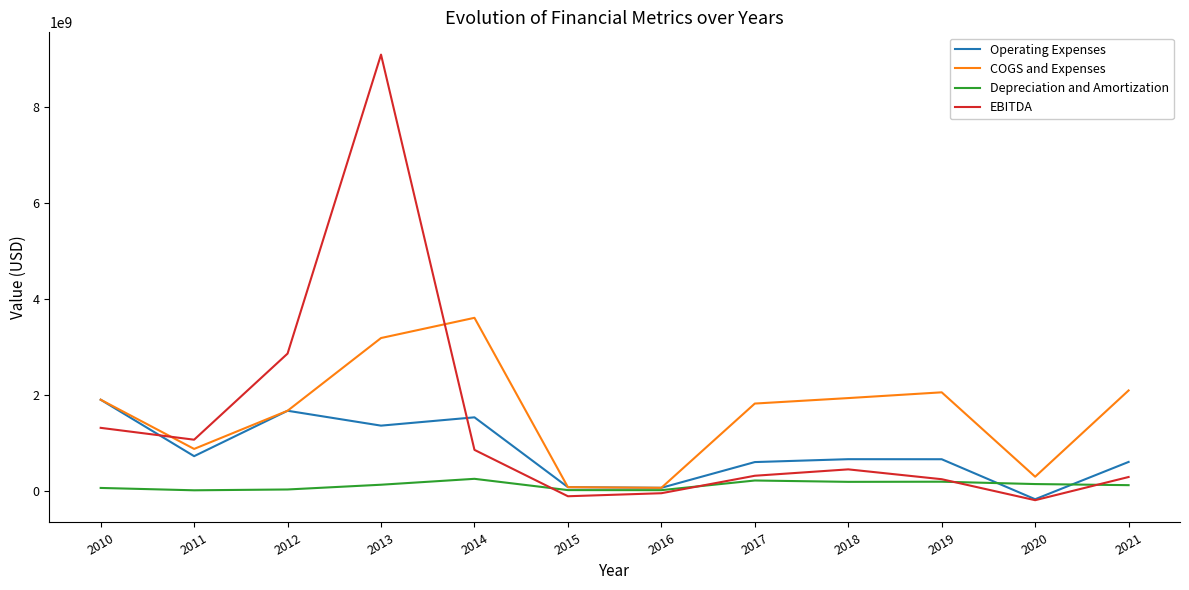

Rank the series at 2018 from lowest to highest value.

Depreciation and Amortization, EBITDA, Operating Expenses, COGS and Expenses